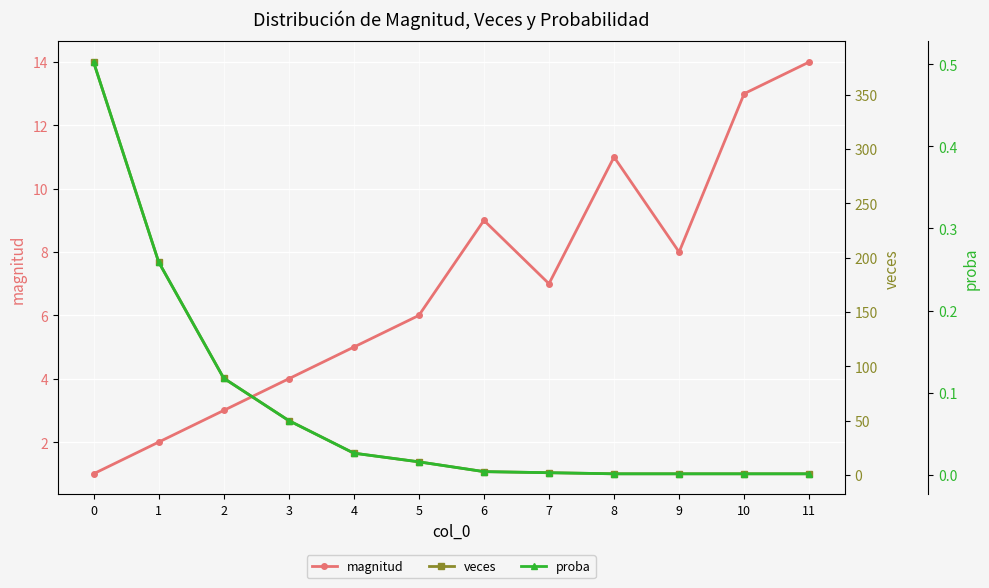

What value does the magnitud series have at 0?

1